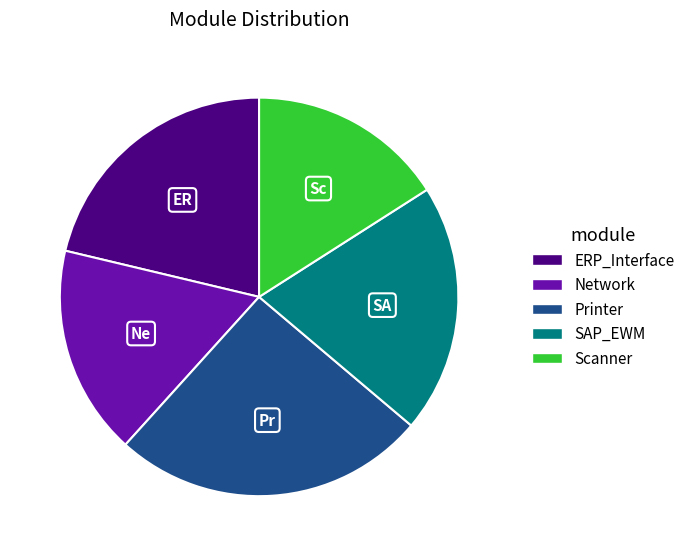

Does Printer represent more than half of the total?

No